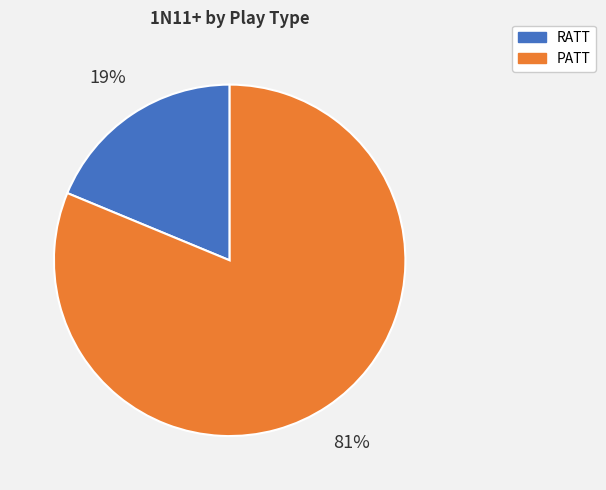

To the nearest percent, what is the combined percentage of RATT and PATT?

100%